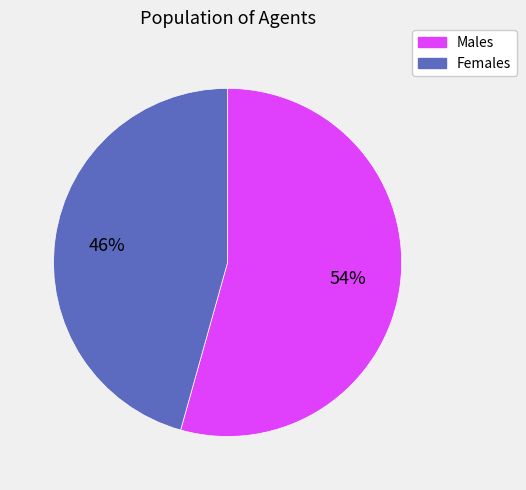

Between Males and Females, which is larger?

Males